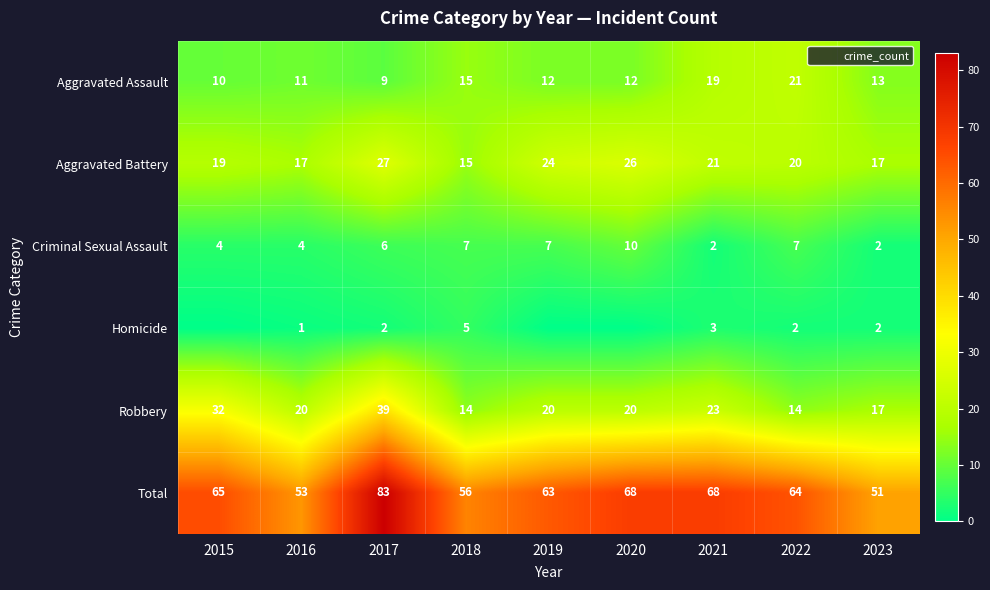

Which category has the highest value in the Homicide series?

2018